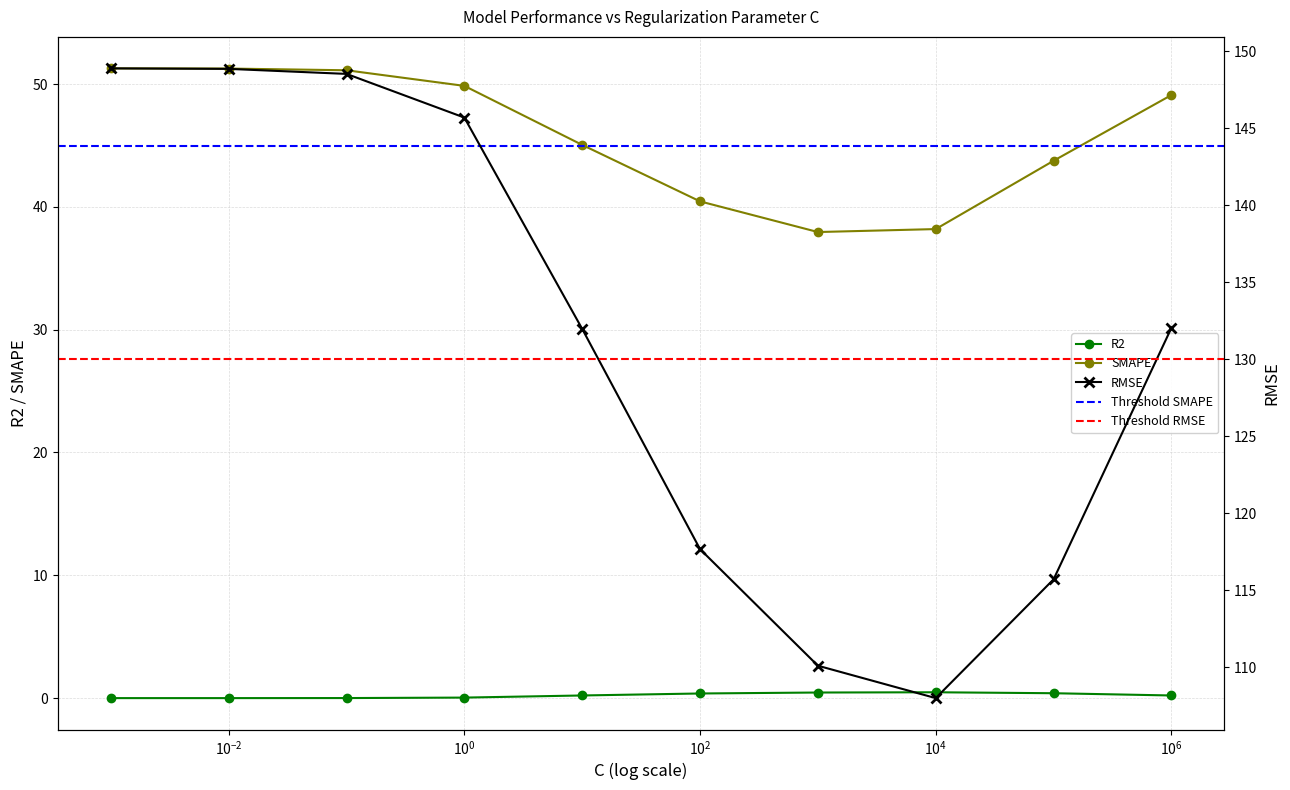

True or false: R2 and SMAPE cross at least once.

False